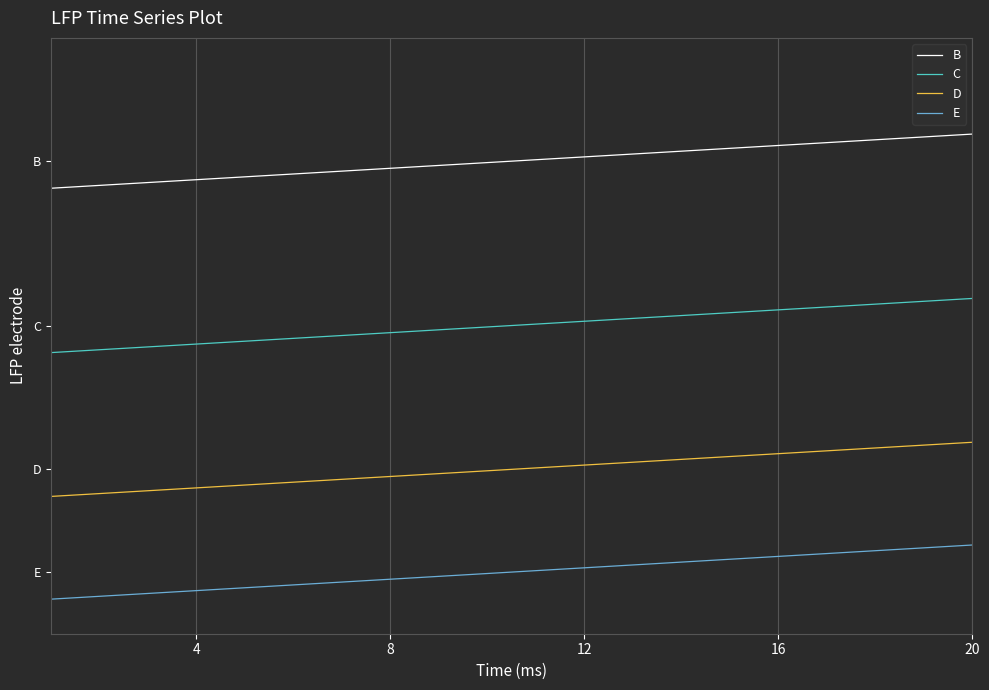

List the series in order of their peak value, highest first.

B, C, D, E